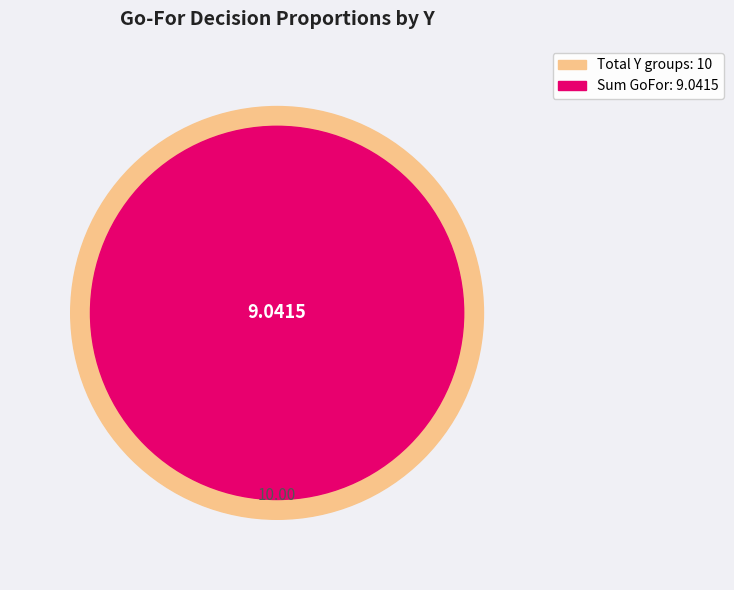

To the nearest percent, what is the average slice percentage?

10%